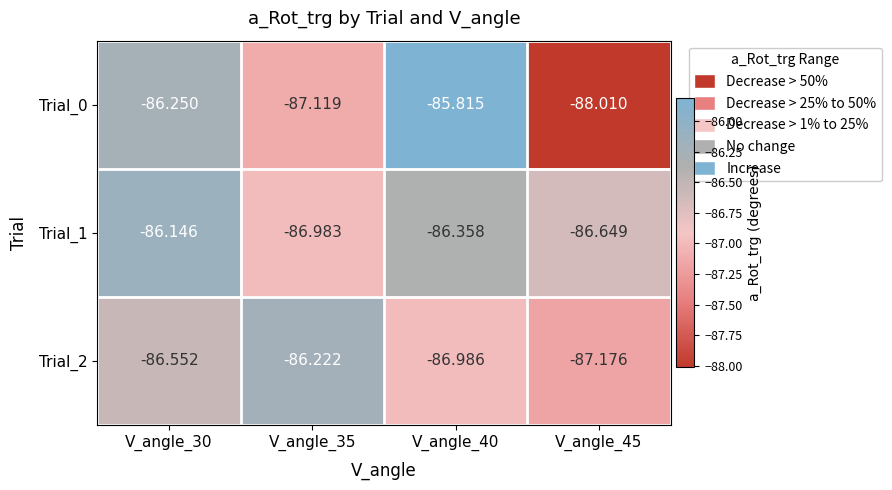

Is the value of Trial_0 at V_angle_45 greater than the value of Trial_2 at V_angle_45?

No